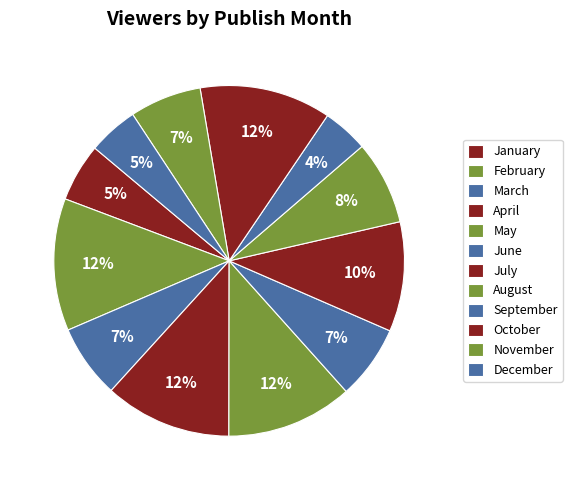

Is it true that February is 20% of the pie?

False